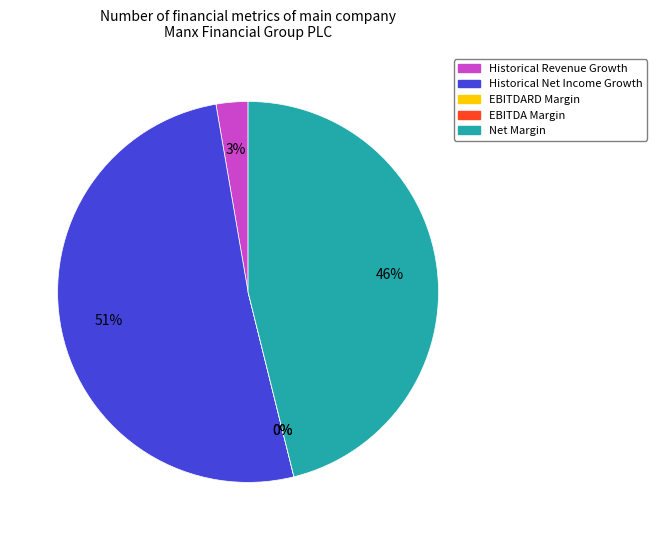

To the nearest percent, what is the average slice percentage?

20%